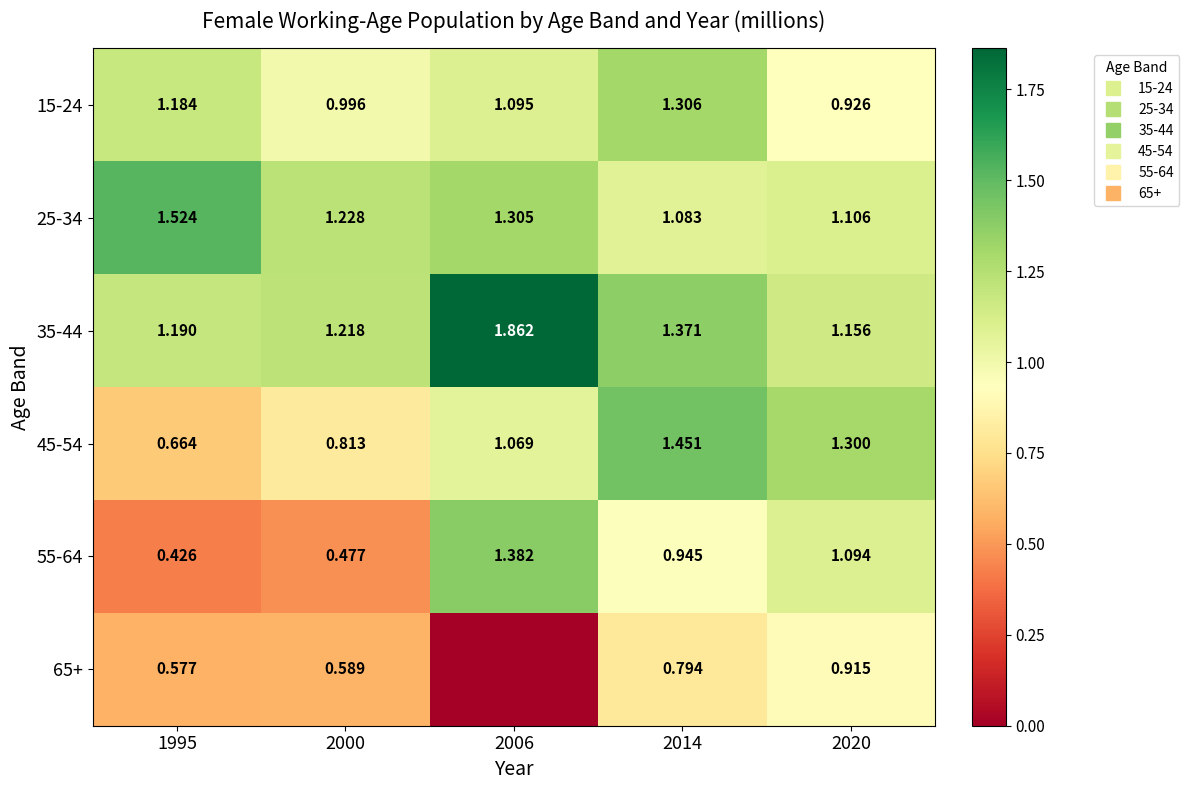

What is the spread (max minus min) of values at 2000?

0.8